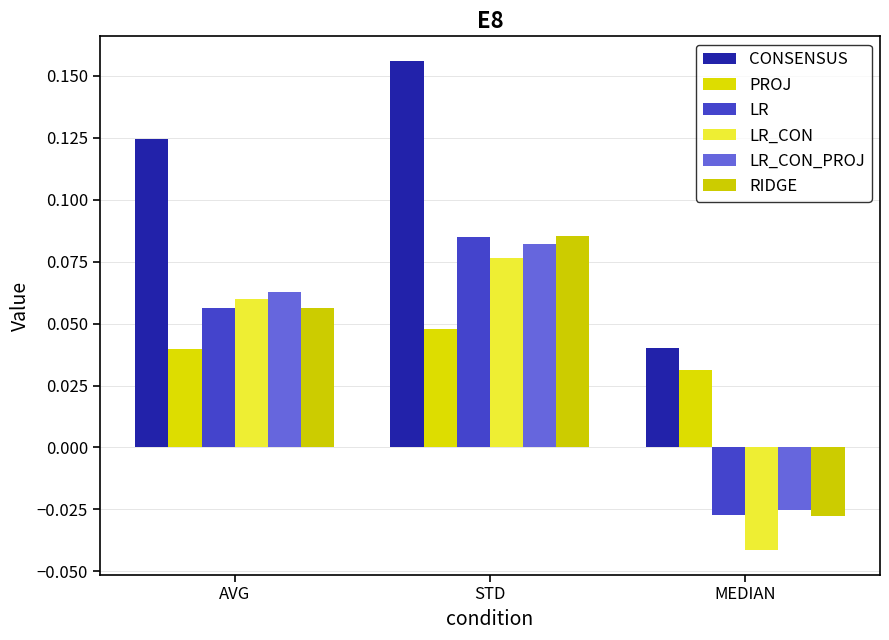

At STD, list the series in order from largest to smallest.

CONSENSUS, RIDGE, LR, LR_CON_PROJ, LR_CON, PROJ